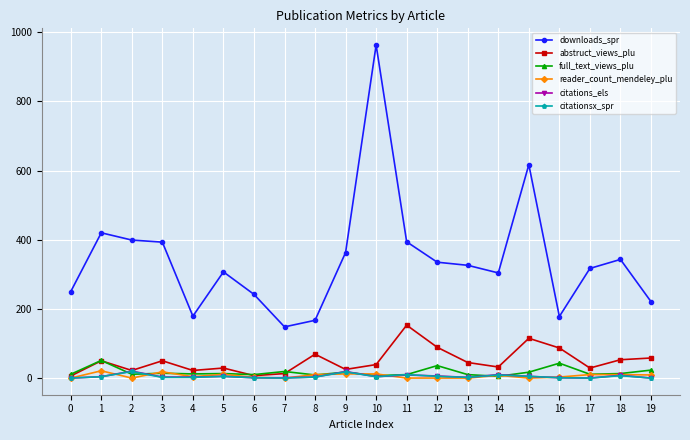

How many lines are shown in the chart?

6